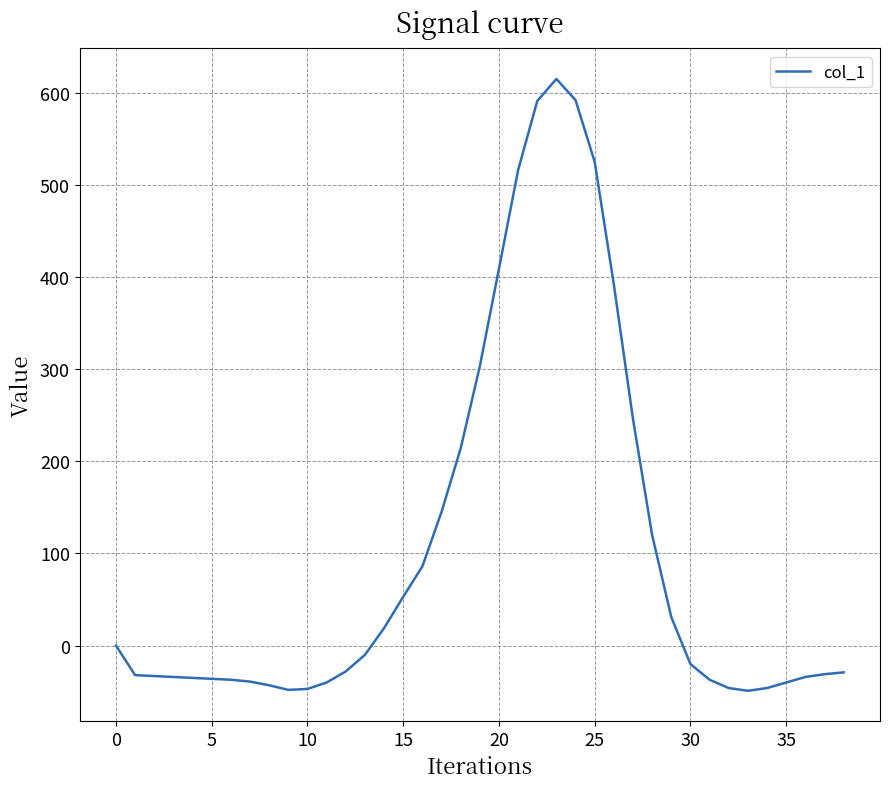

What is the sum of all values?

4063